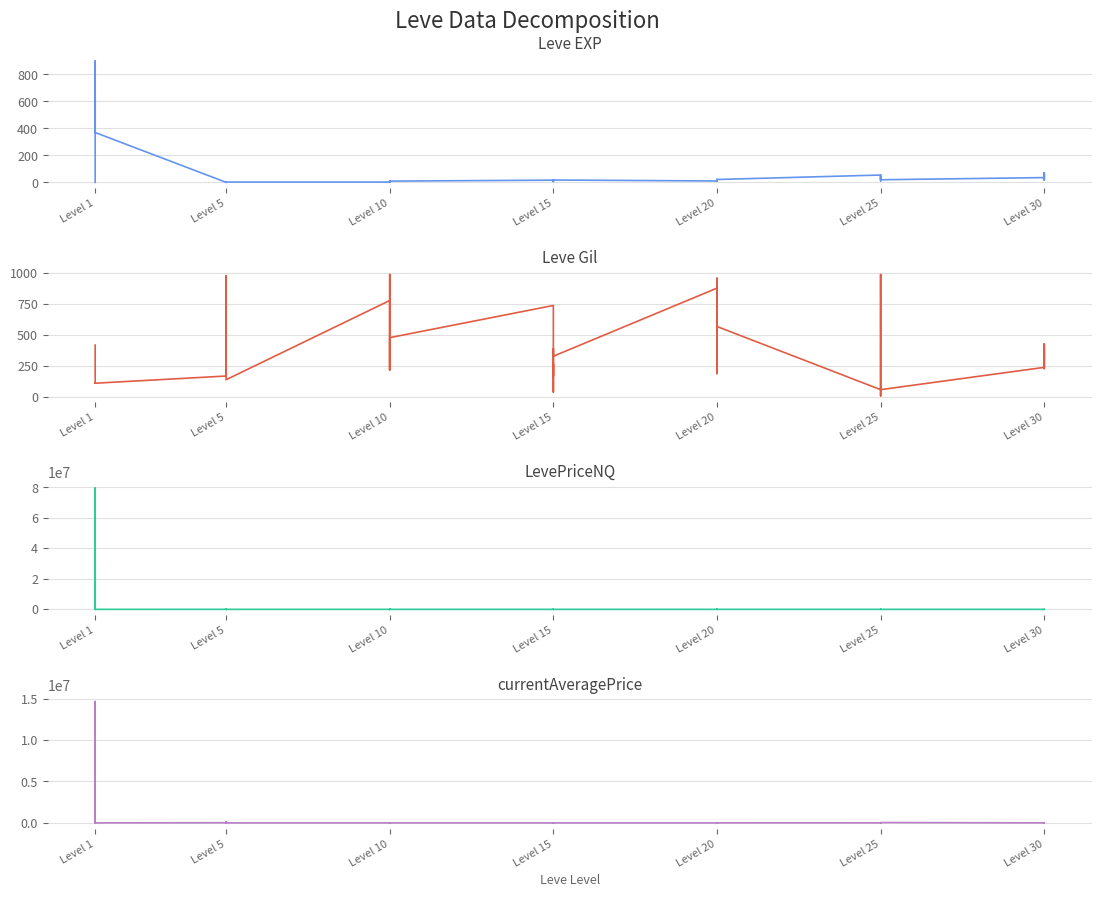

What are all the series names shown in the legend?

Leve EXP, Leve Gil, LevePriceNQ, currentAveragePrice